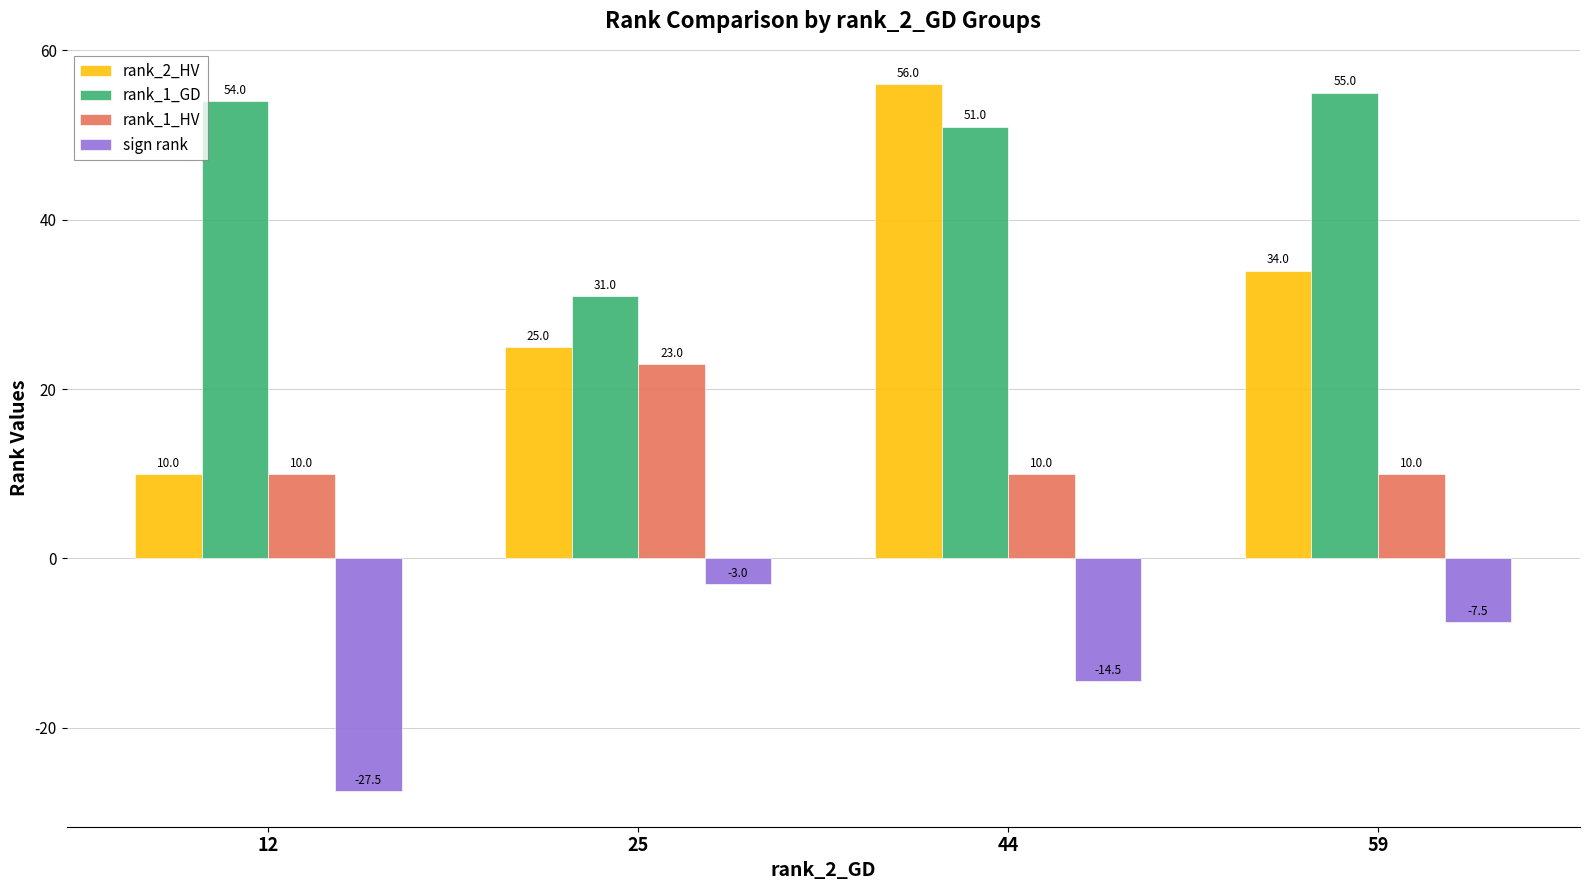

Is it true that rank_1_GD equals 14.4 at 25?

False